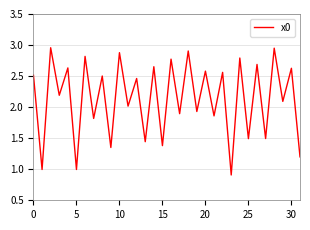

What is the difference between the maximum and minimum values?

2.0